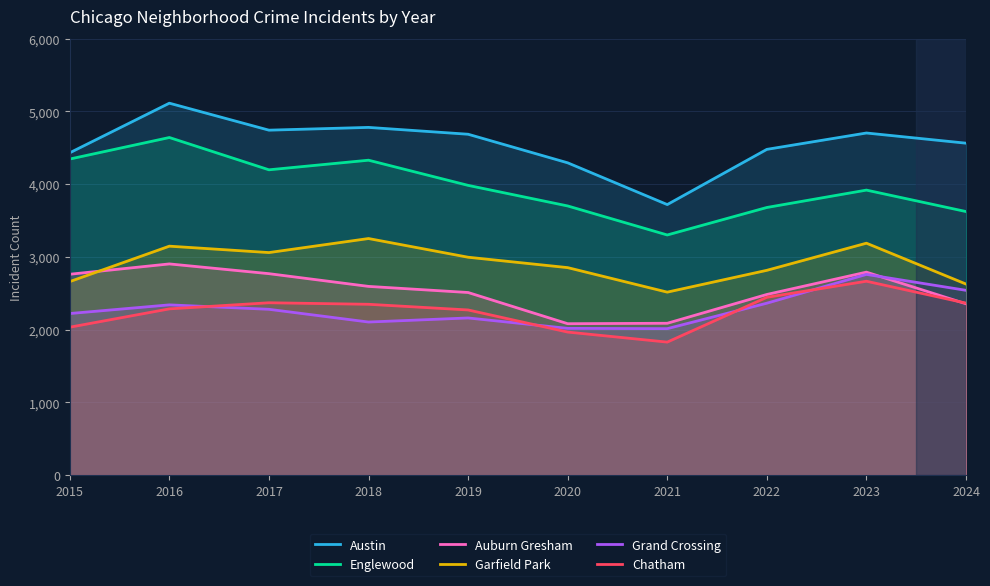

List the labels in order of Austin value, smallest first.

2021, 2020, 2015, 2022, 2024, 2019, 2023, 2017, 2018, 2016